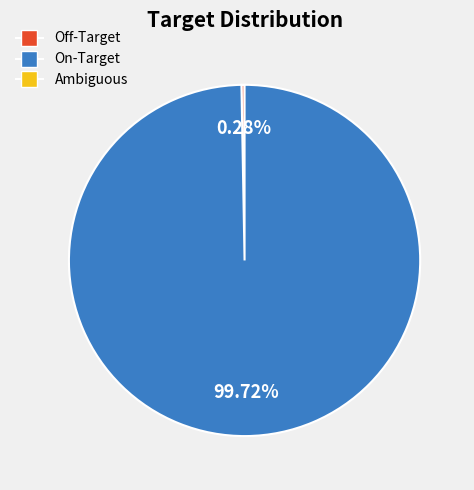

Does any single category account for the majority?

Yes